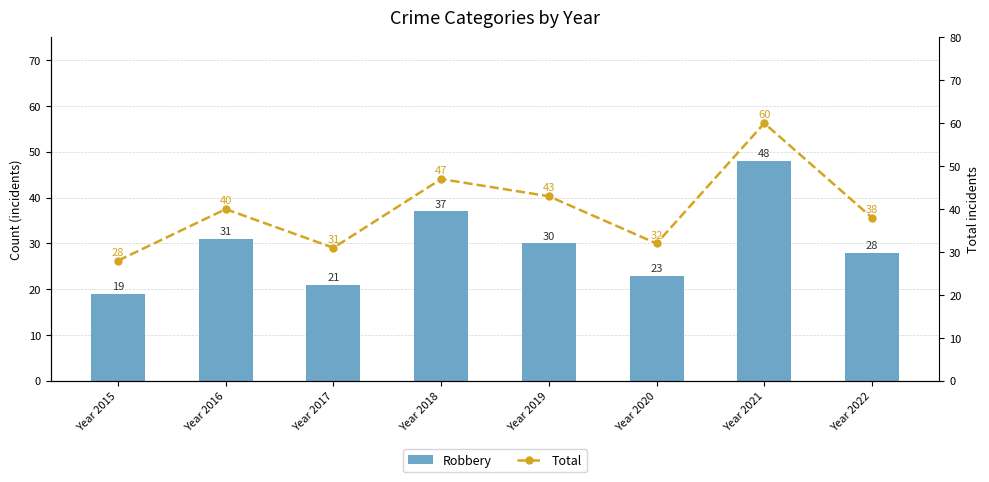

True or false: Robbery has a value of 43 at Year 2016.

False